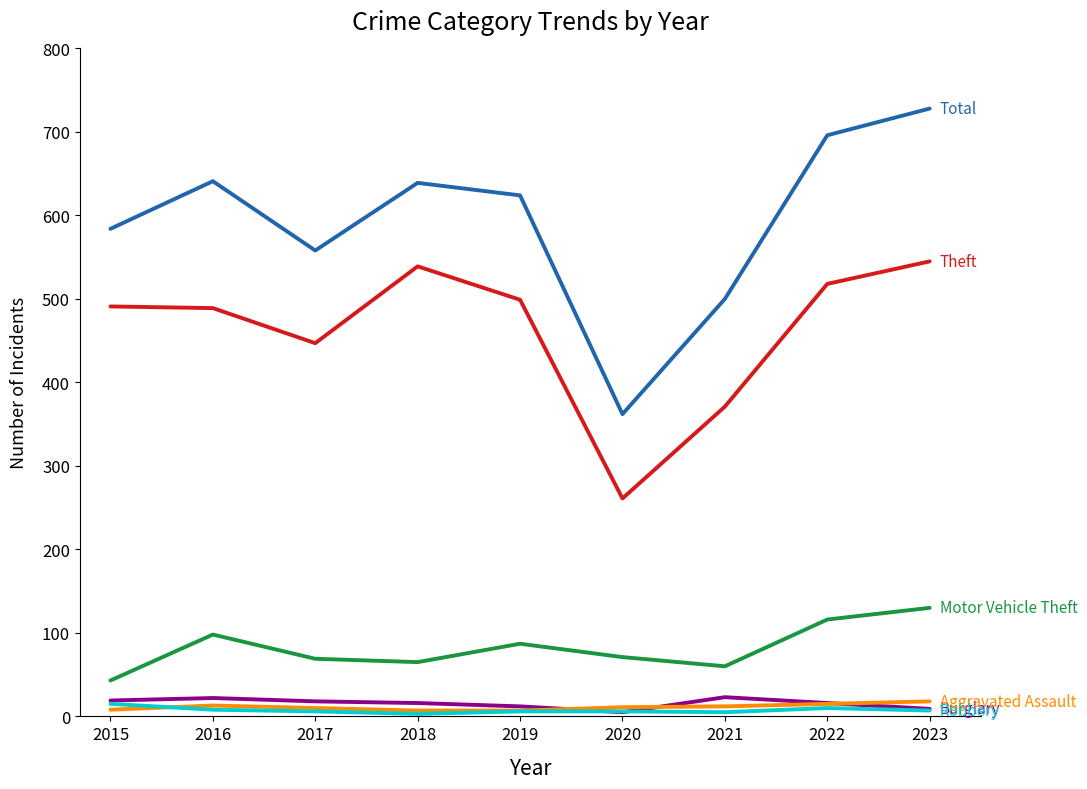

At which category does the chart reach its peak across all series?

2023